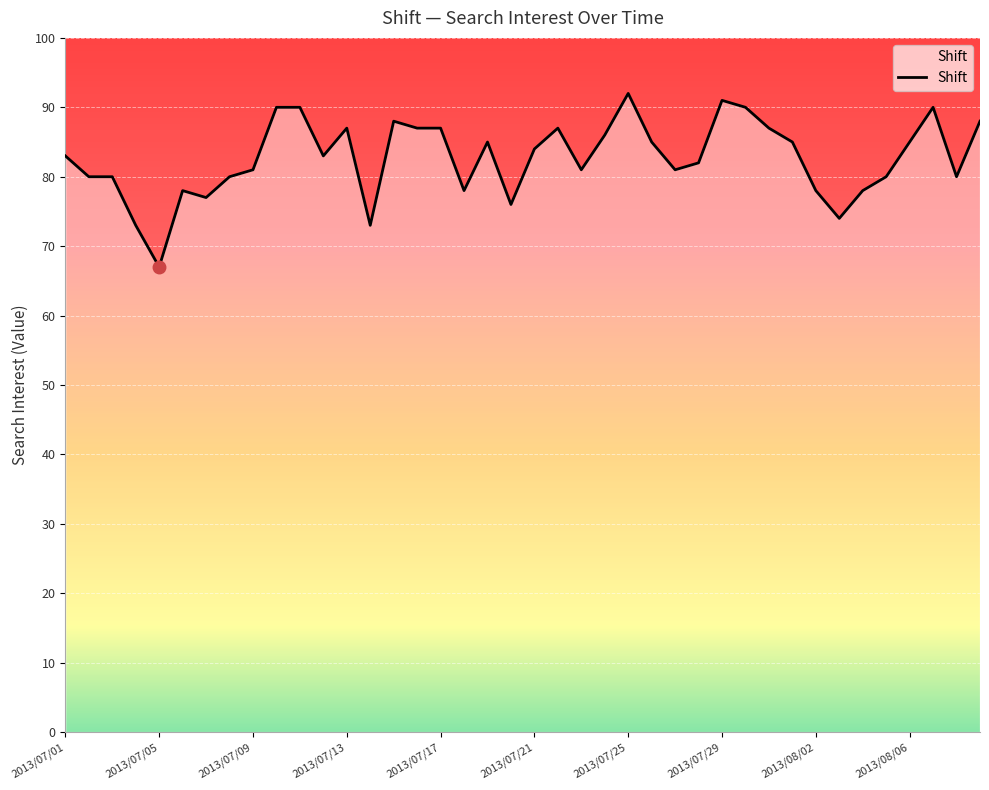

What is the minimum value shown in the chart?

67